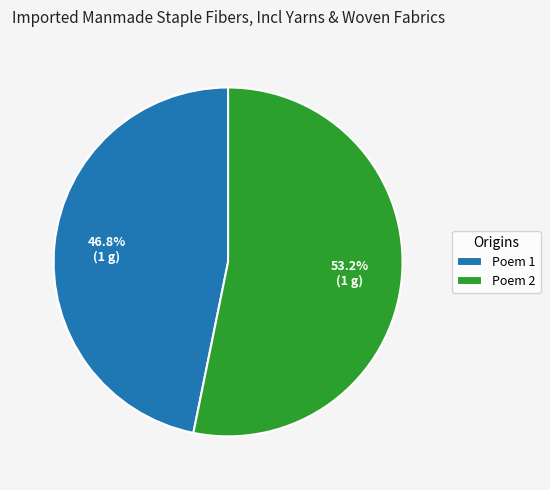

Which slice is the smallest?

Poem 1